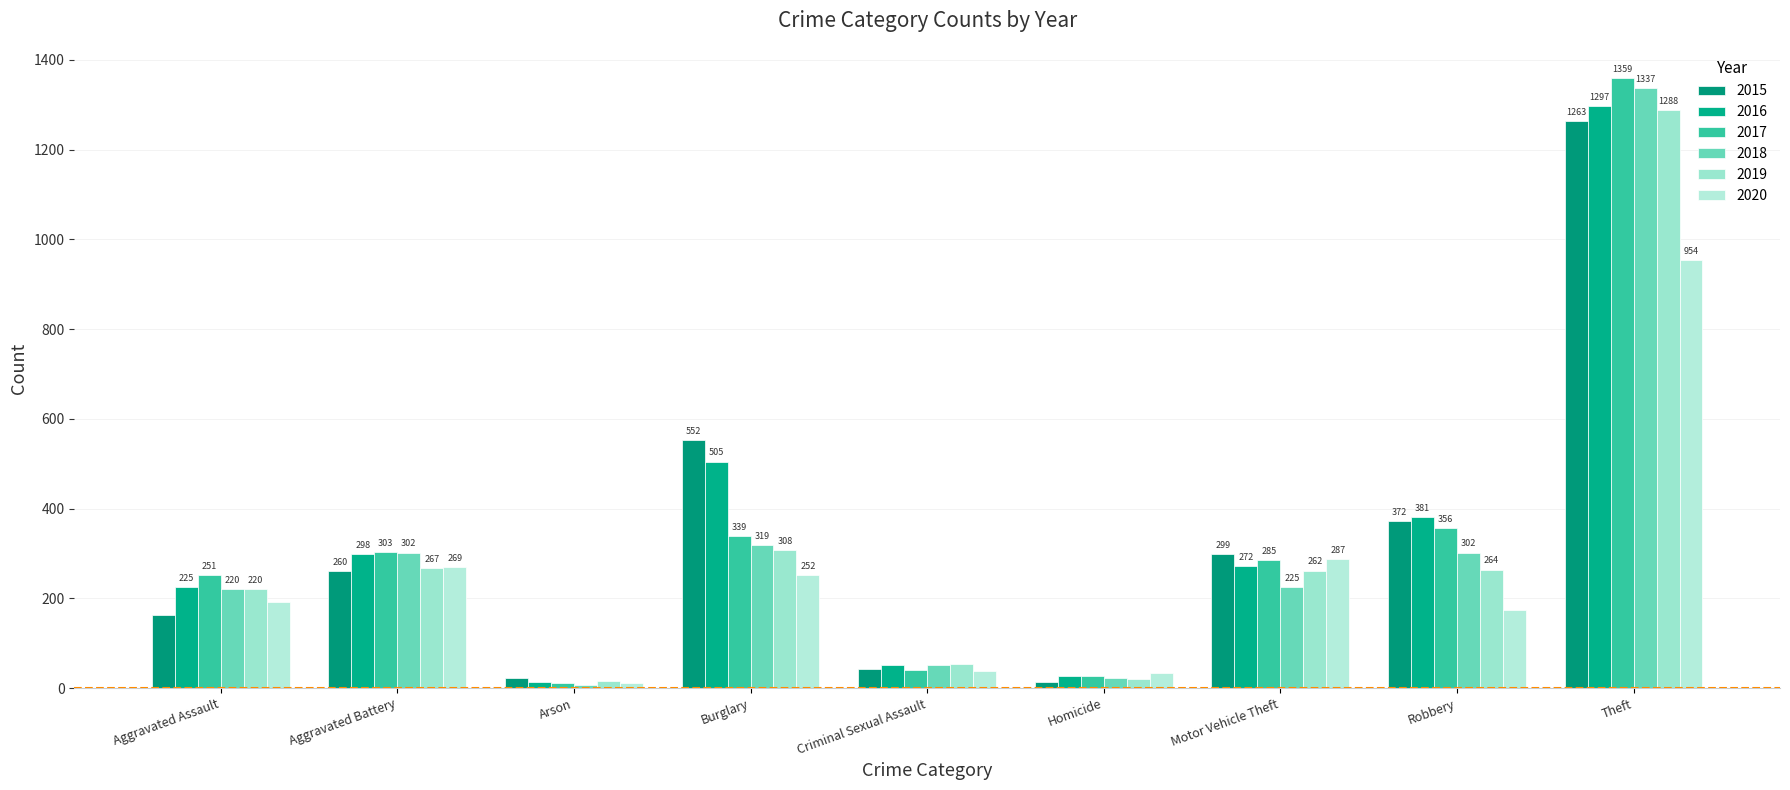

True or false: 2017 has a value of 27 at Homicide.

True